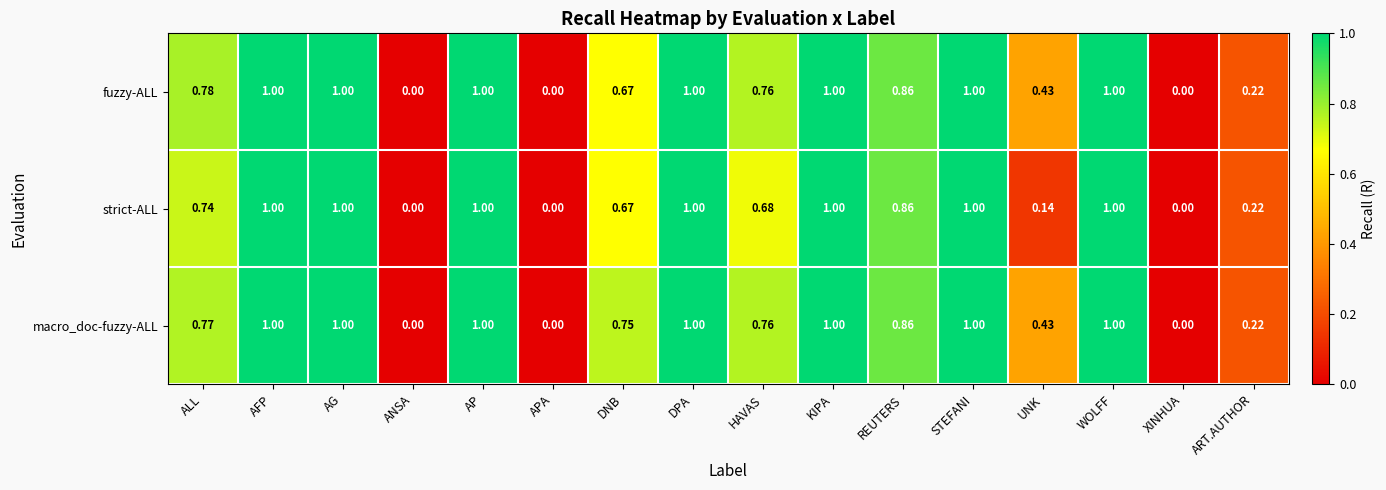

What is the greatest value displayed?

1.0